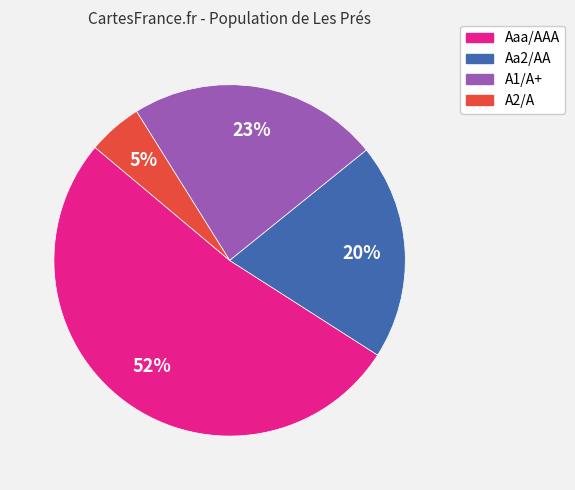

Does any single category account for the majority?

Yes